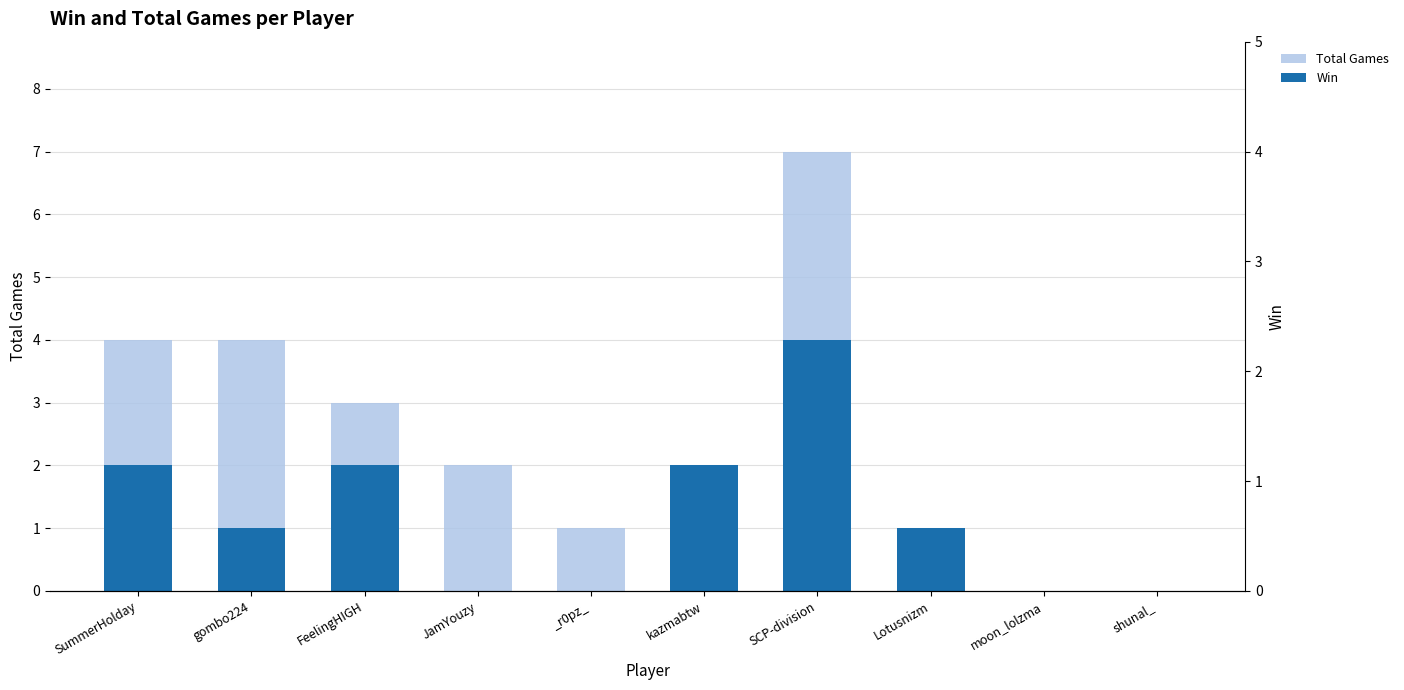

Reading left to right, extract all data points from this chart.

Total Games: SummerHolday=4	gombo224=4	FeelingHIGH=3	JamYouzy=2	_r0pz_=1	kazmabtw=2	SCP-division=7	Lotusnizm=1	moon_lolzma=0	shunal_=0
Win: SummerHolday=2	gombo224=1	FeelingHIGH=2	JamYouzy=0	_r0pz_=0	kazmabtw=2	SCP-division=4	Lotusnizm=1	moon_lolzma=0	shunal_=0